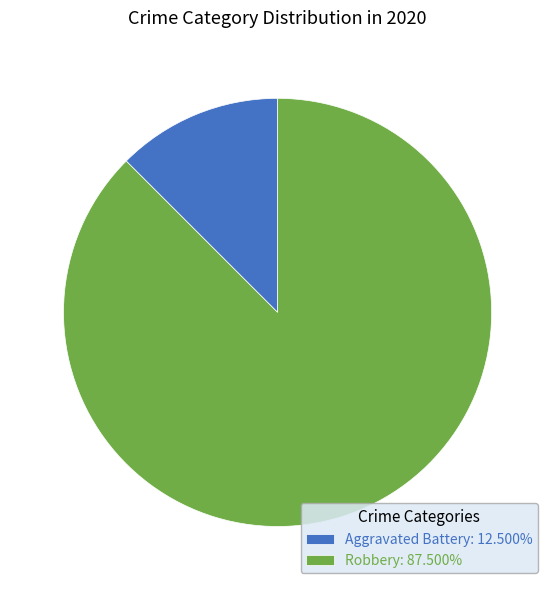

Is there any slice that represents more than half of the pie?

Yes